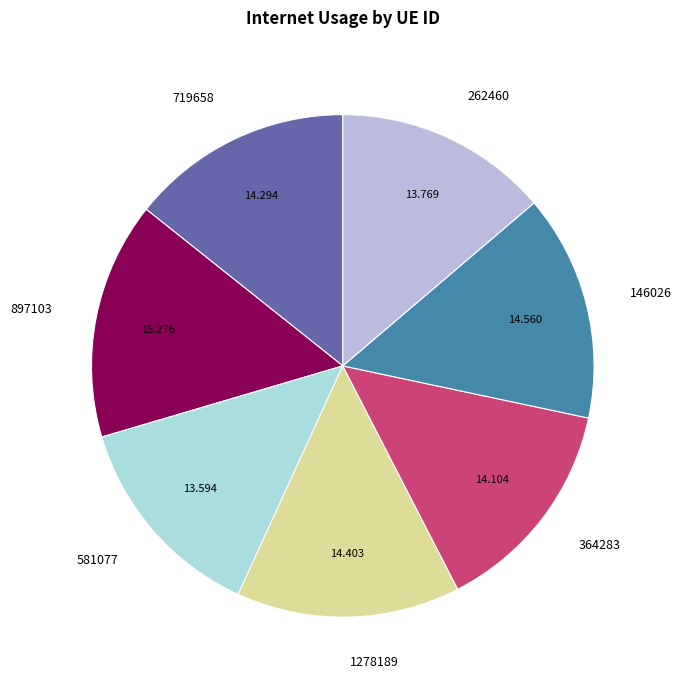

How many slices are in this pie chart?

7